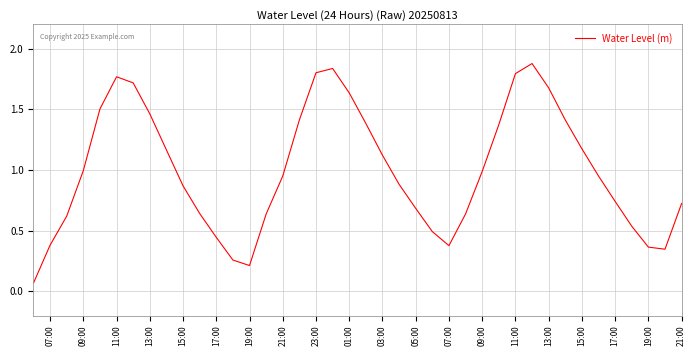

What is the greatest value displayed?

1.9